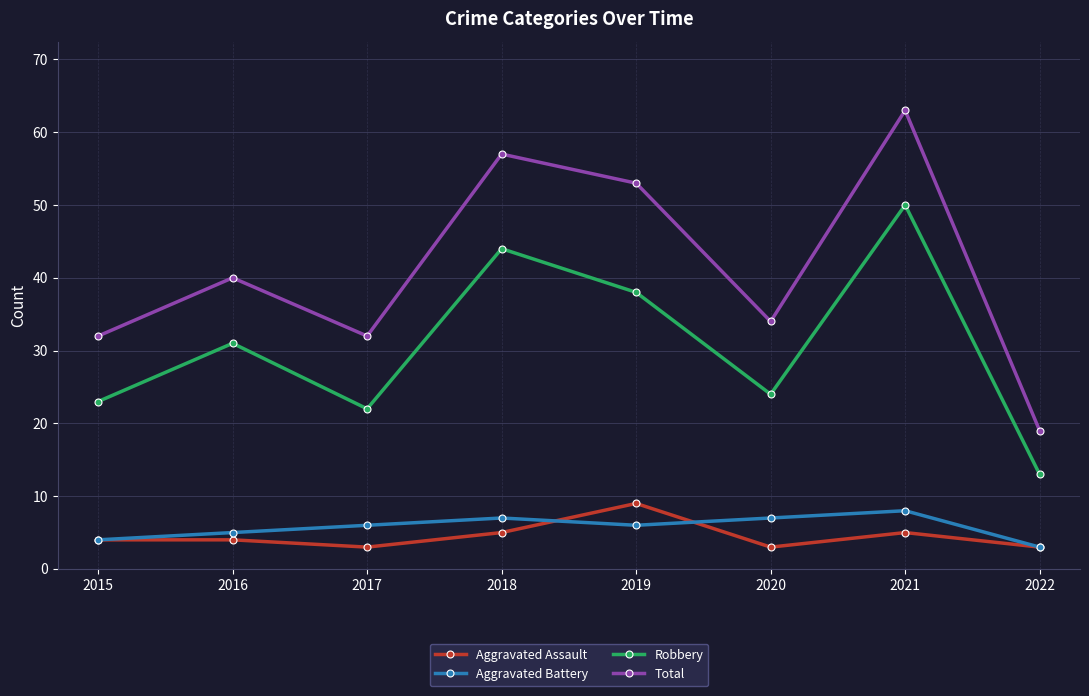

Reading right to left, transcribe all the data shown in this chart.

Aggravated Assault: 2022=3	2021=5	2020=3	2019=9	2018=5	2017=3	2016=4	2015=4
Aggravated Battery: 2022=3	2021=8	2020=7	2019=6	2018=7	2017=6	2016=5	2015=4
Robbery: 2022=13	2021=50	2020=24	2019=38	2018=44	2017=22	2016=31	2015=23
Total: 2022=19	2021=63	2020=34	2019=53	2018=57	2017=32	2016=40	2015=32